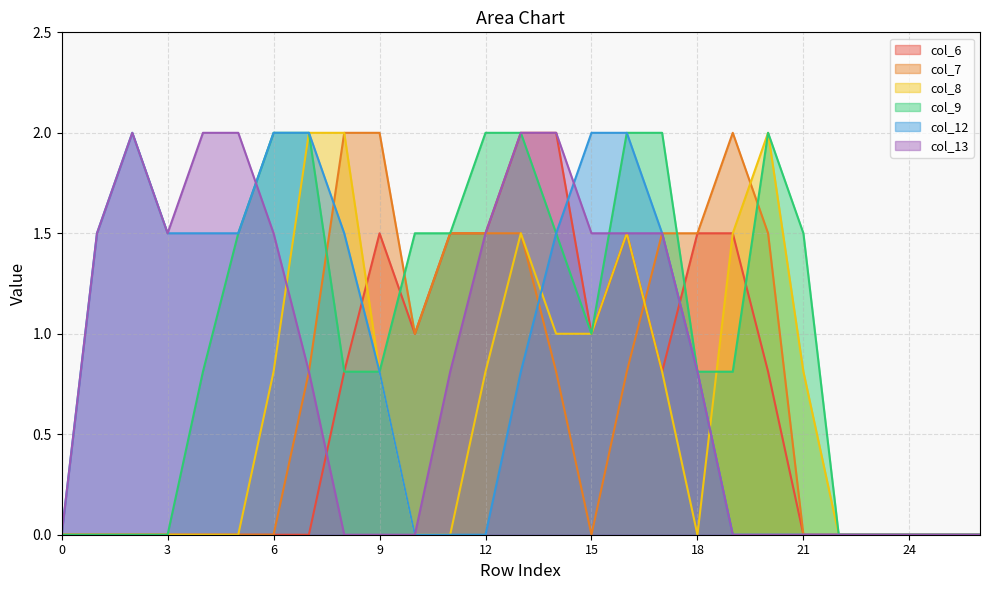

Reading left to right, list all the values displayed in this chart.

col_6: 0.0	0.0	0.0	0.0	0.0	0.0	0.0	0.0	0.8	1.5	1.0	1.5	1.5	2.0	2.0	1.0	1.5	0.8	1.5	1.5	0.8	0.0	0.0	0.0	0.0	0.0	0.0
col_7: 0.0	0.0	0.0	0.0	0.0	0.0	0.0	0.8	2.0	2.0	1.0	1.5	1.5	1.5	0.8	0.0	0.8	1.5	1.5	2.0	1.5	0.0	0.0	0.0	0.0	0.0	0.0
col_8: 0.0	0.0	0.0	0.0	0.0	0.0	0.8	2.0	2.0	0.8	0.0	0.0	0.8	1.5	1.0	1.0	1.5	0.8	0.0	1.5	2.0	0.8	0.0	0.0	0.0	0.0	0.0
col_9: 0.0	0.0	0.0	0.0	0.8	1.5	2.0	2.0	0.8	0.8	1.5	1.5	2.0	2.0	1.5	1.0	2.0	2.0	0.8	0.8	2.0	1.5	0.0	0.0	0.0	0.0	0.0
col_12: 0.0	1.5	2.0	1.5	1.5	1.5	2.0	2.0	1.5	0.8	0.0	0.0	0.0	0.8	1.5	2.0	2.0	1.5	0.8	0.0	0.0	0.0	0.0	0.0	0.0	0.0	0.0
col_13: 0.0	1.5	2.0	1.5	2.0	2.0	1.5	0.8	0.0	0.0	0.0	0.8	1.5	2.0	2.0	1.5	1.5	1.5	0.8	0.0	0.0	0.0	0.0	0.0	0.0	0.0	0.0